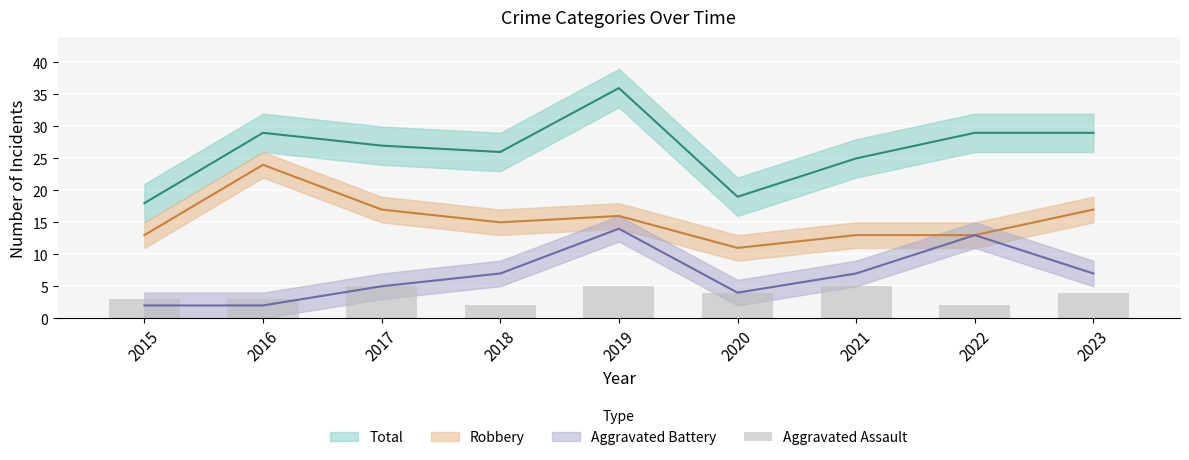

At which category does the chart reach its minimum across all series?

2018